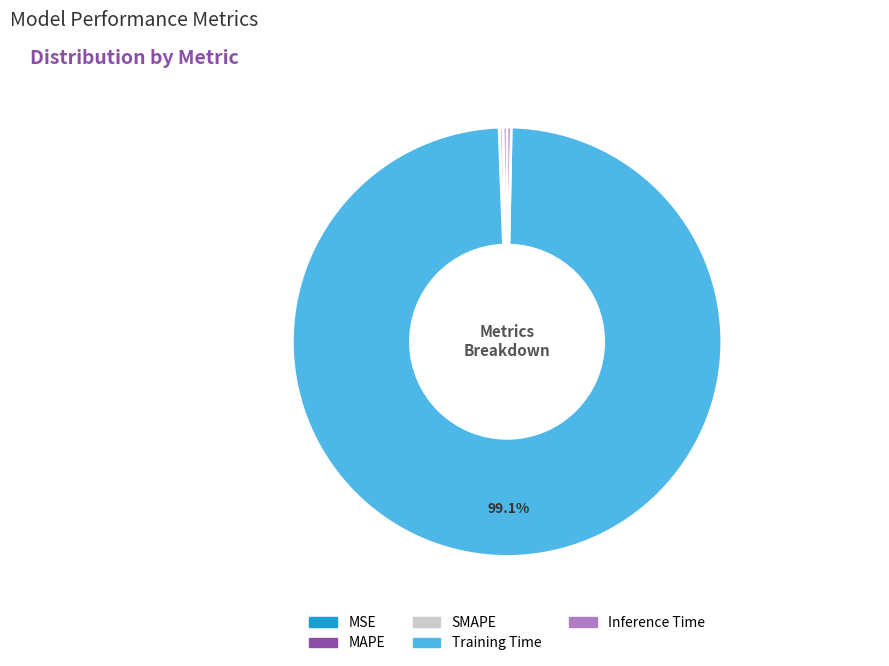

What is the largest slice in the pie chart?

Training Time